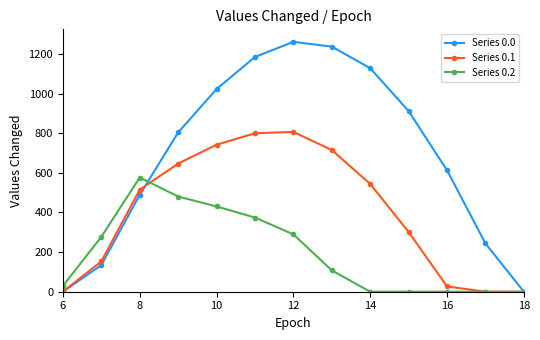

List the series in order of their peak value, highest first.

Series 0.0, Series 0.1, Series 0.2